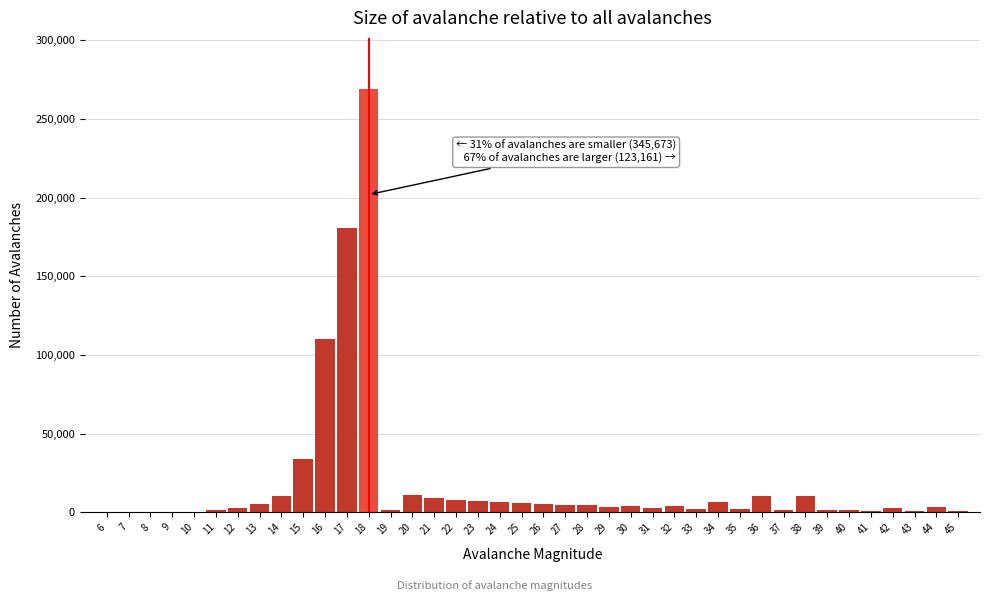

What is the greatest value displayed?

269275